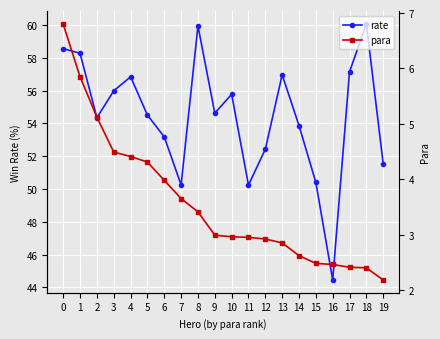

True or false: para and rate cross at least once.

False